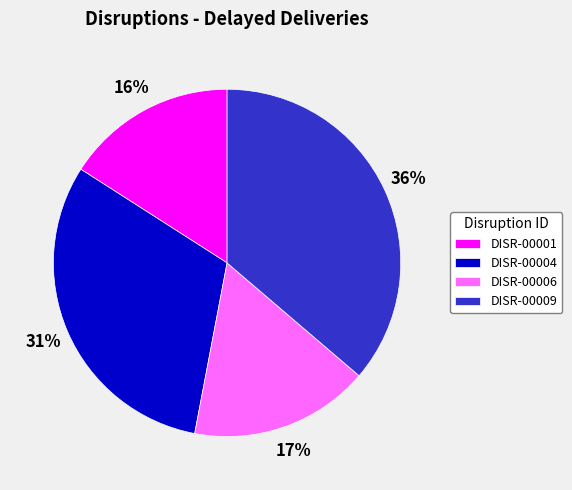

Count the number of slices in the pie.

4